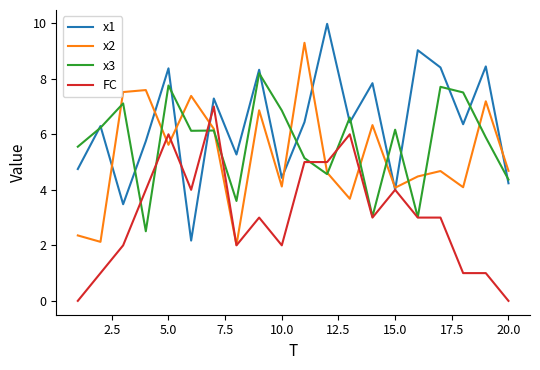

What is the greatest value displayed?

10.0